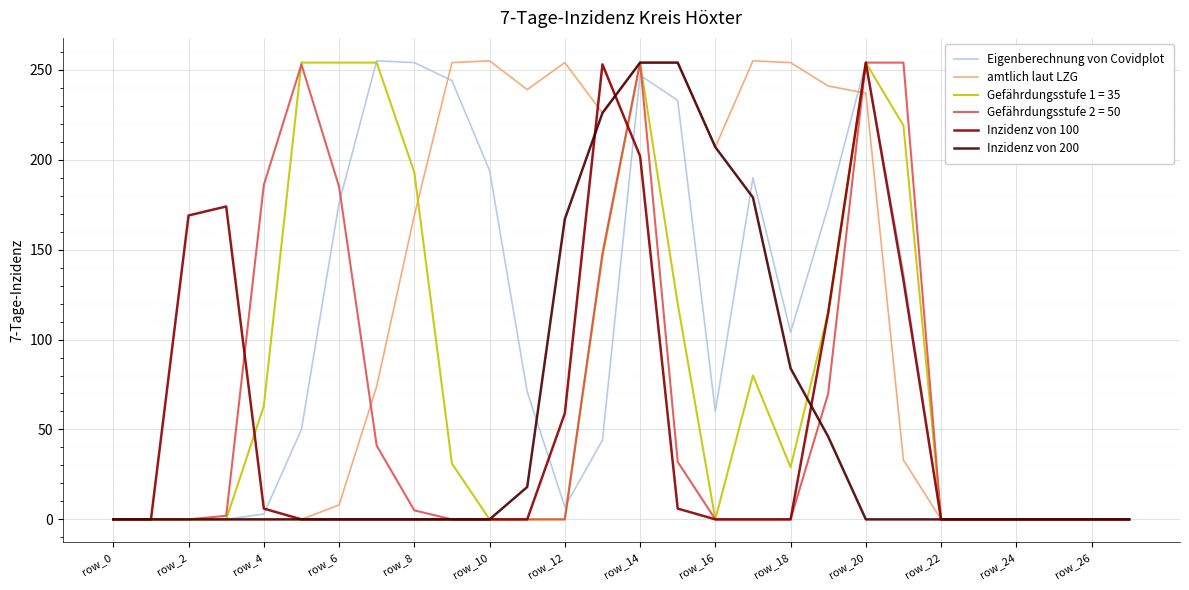

Count the number of categories in the chart.

28